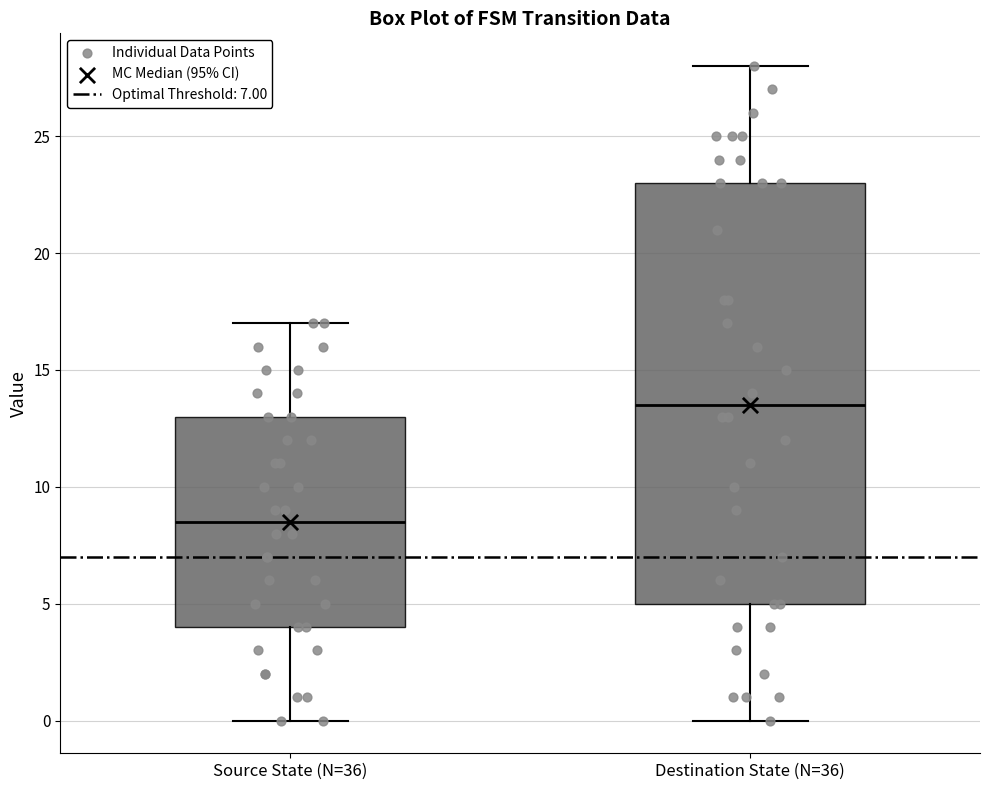

Which box has the highest median line?

Destination State (N=36)